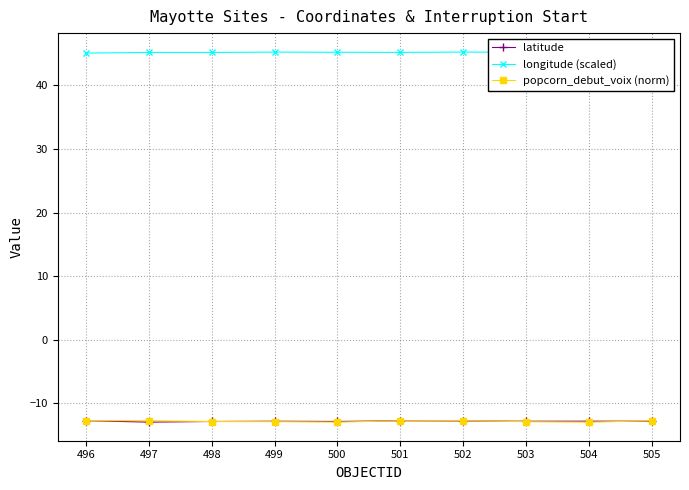

At how many categories does at least one series exceed -1?

10